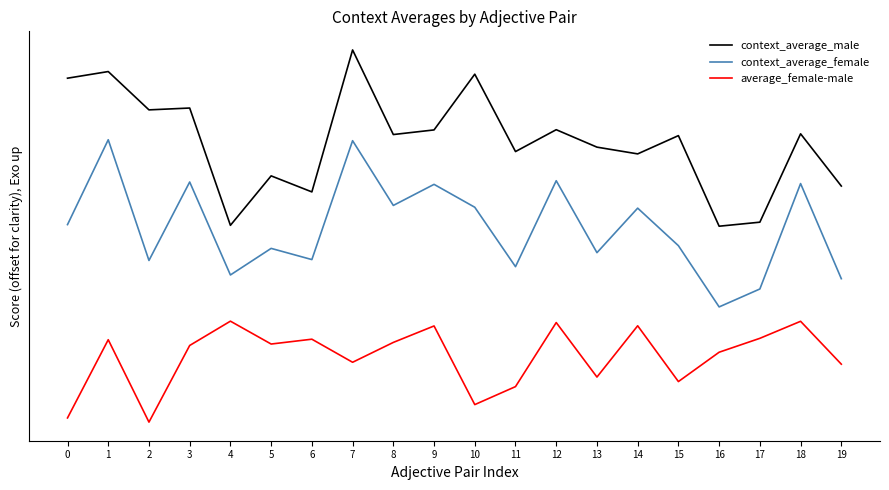

Does the chart display data point markers on the line(s)?

No